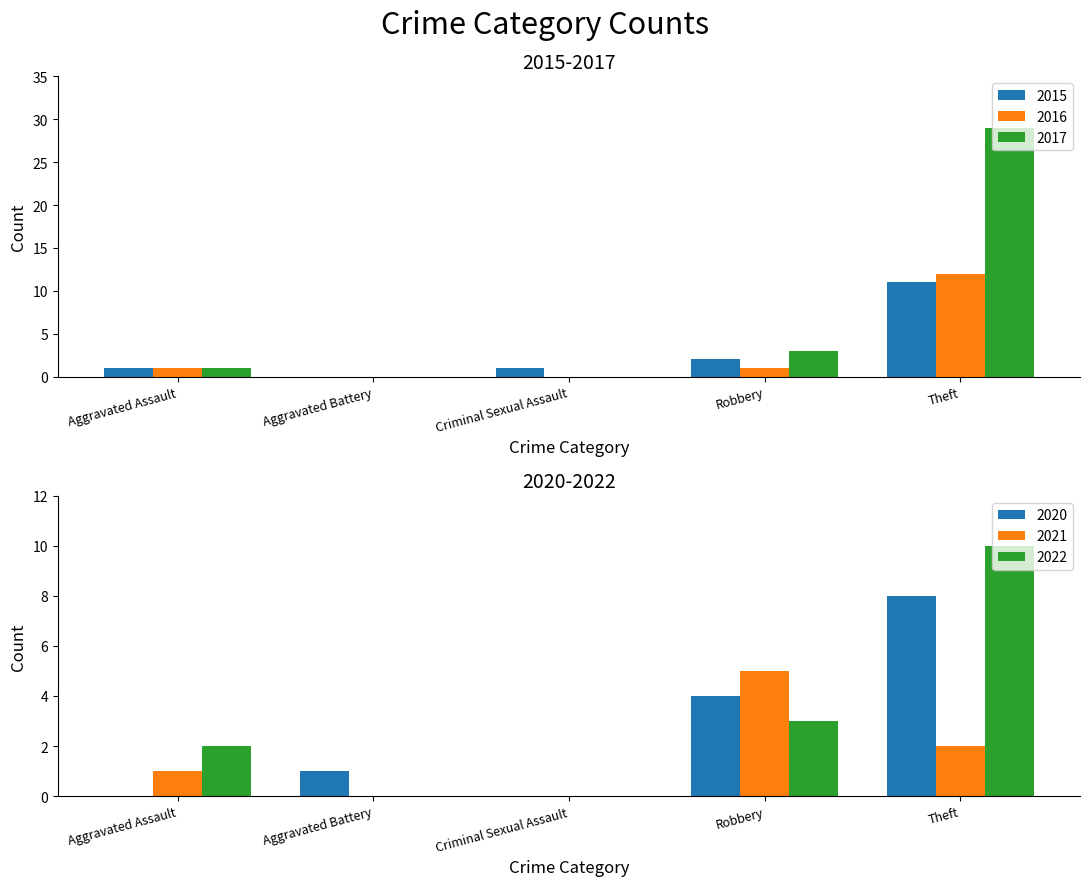

What is the difference between the maximum and second lowest values in the 2016 series?

12